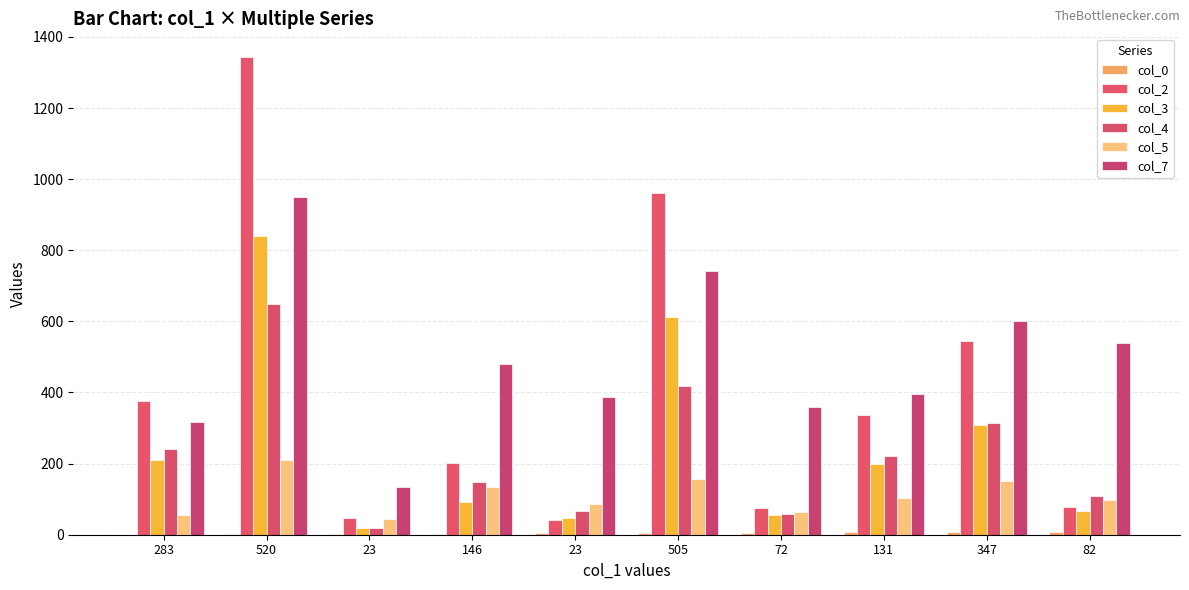

Which category has the highest value in the col_0 series?

82